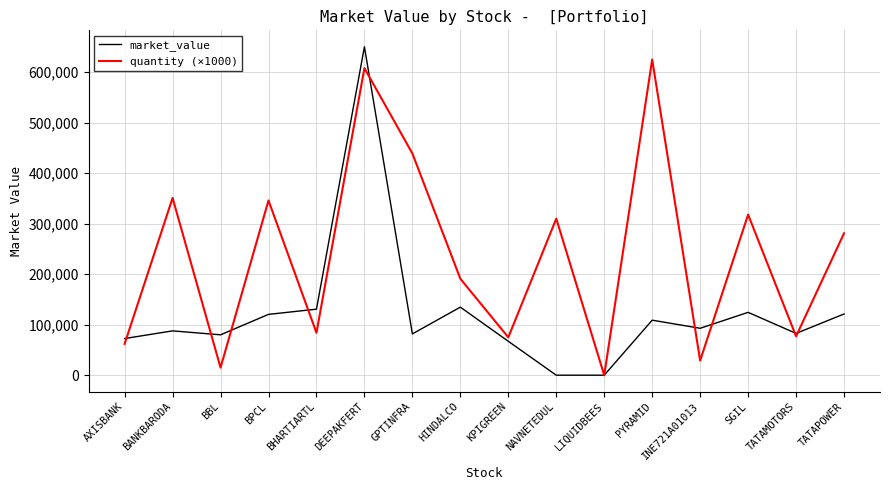

Where does the quantity (×1000) series first go above 281000?

BANKBARODA